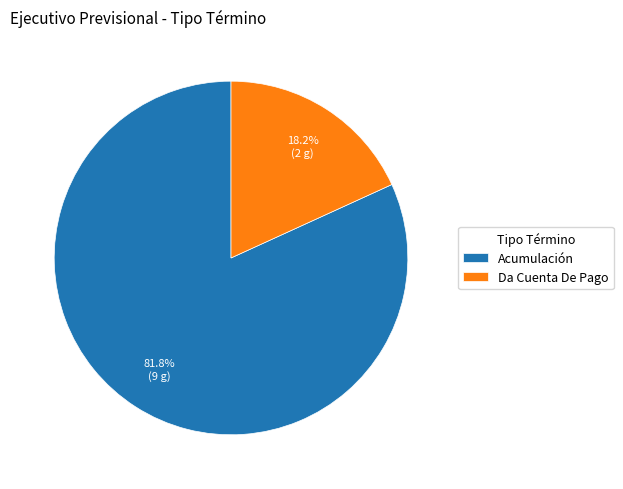

To the nearest percent, what portion does Da Cuenta De Pago represent?

18%